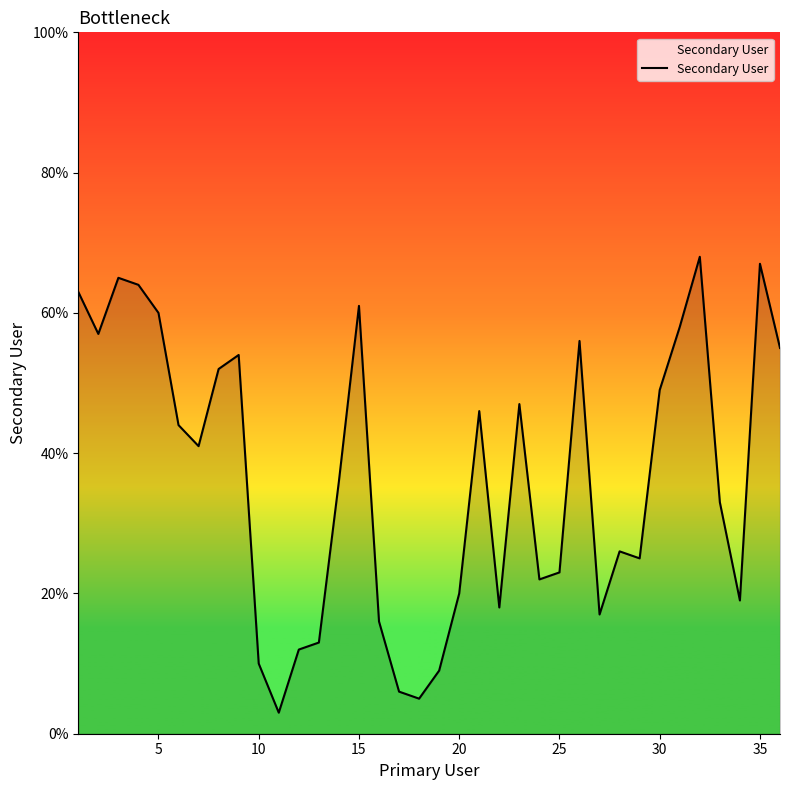

What is the average value?

37